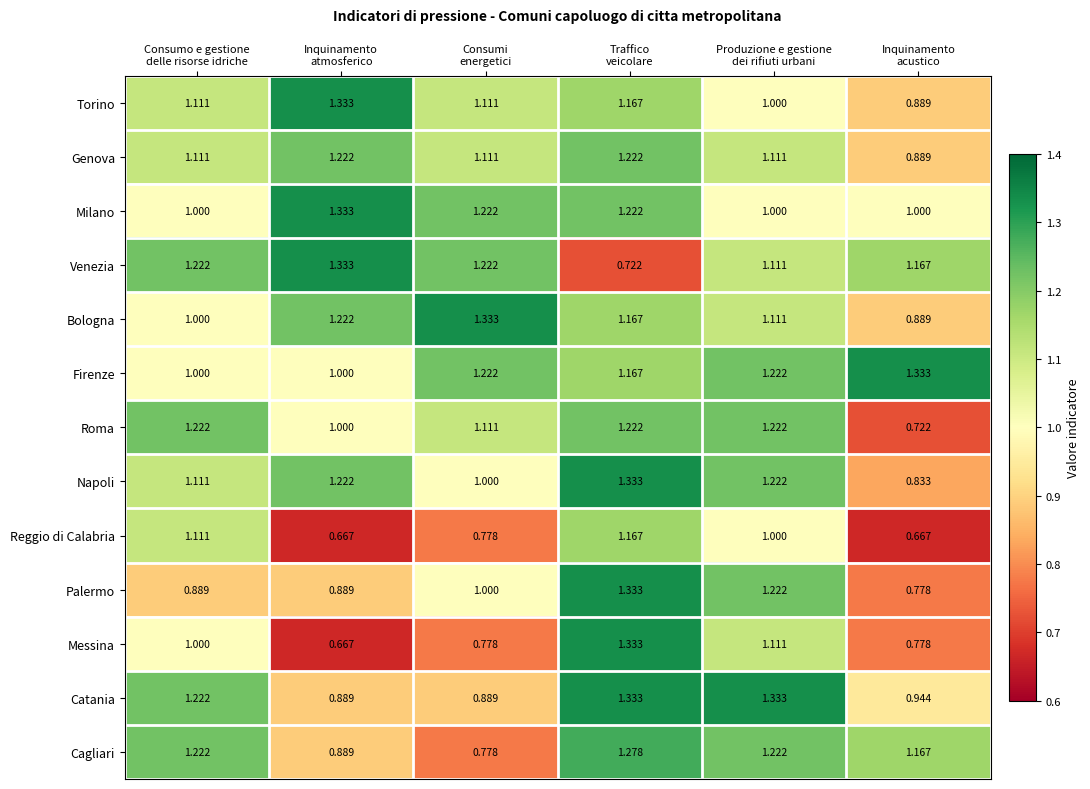

Which series has the widest spread of values?

Messina